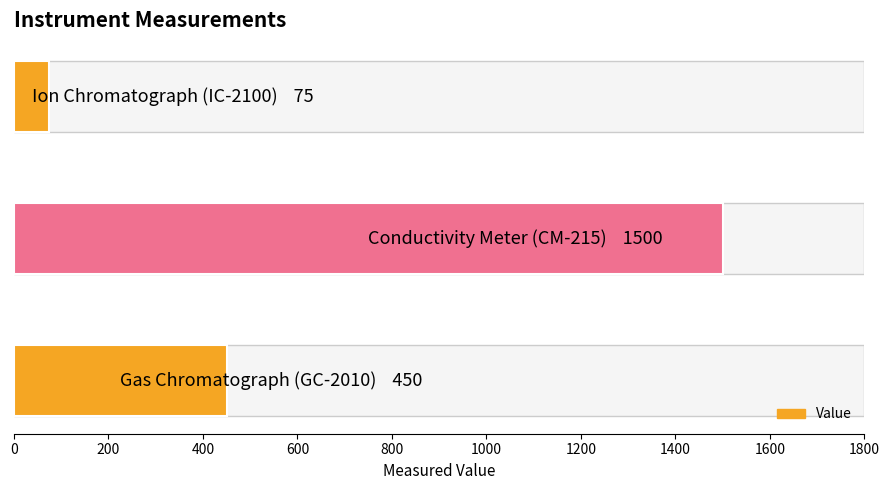

What is the average value?

675